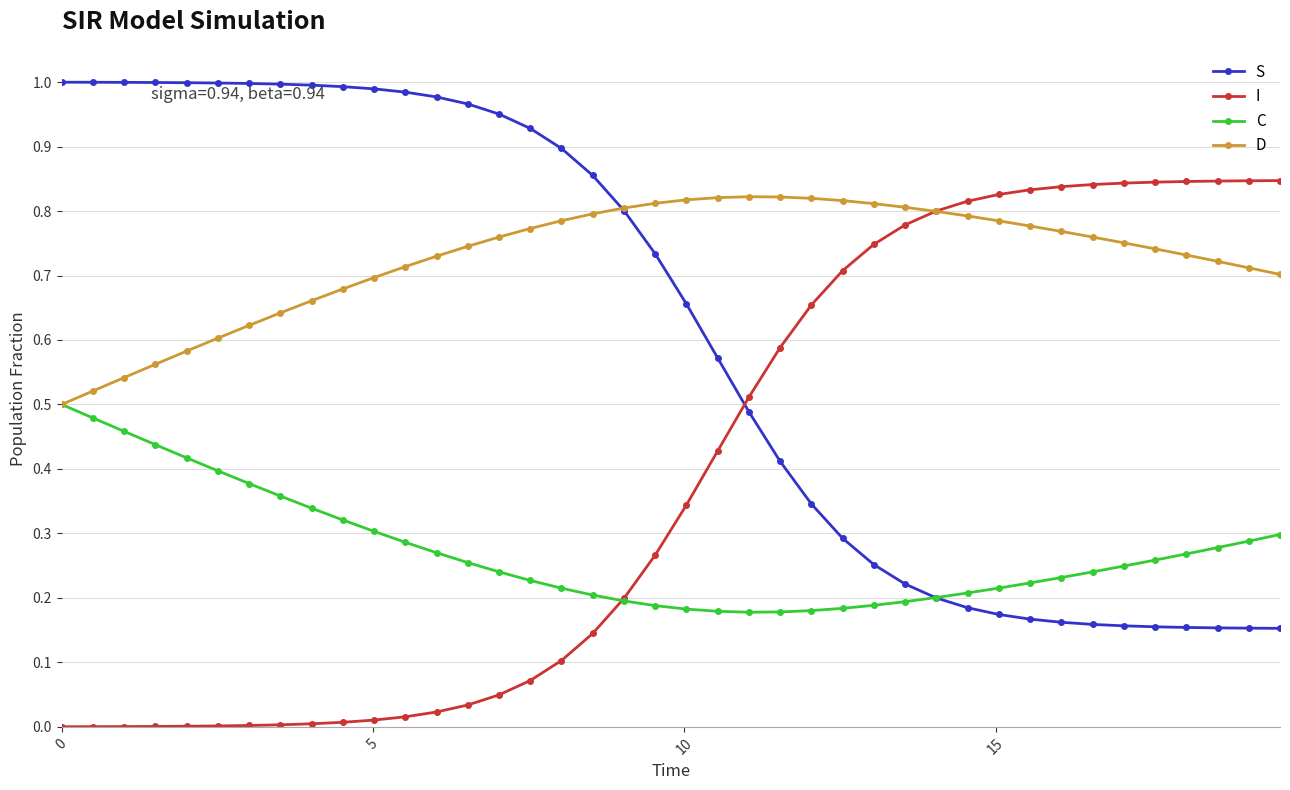

Which series ends up on top after the final intersection of C and S?

C